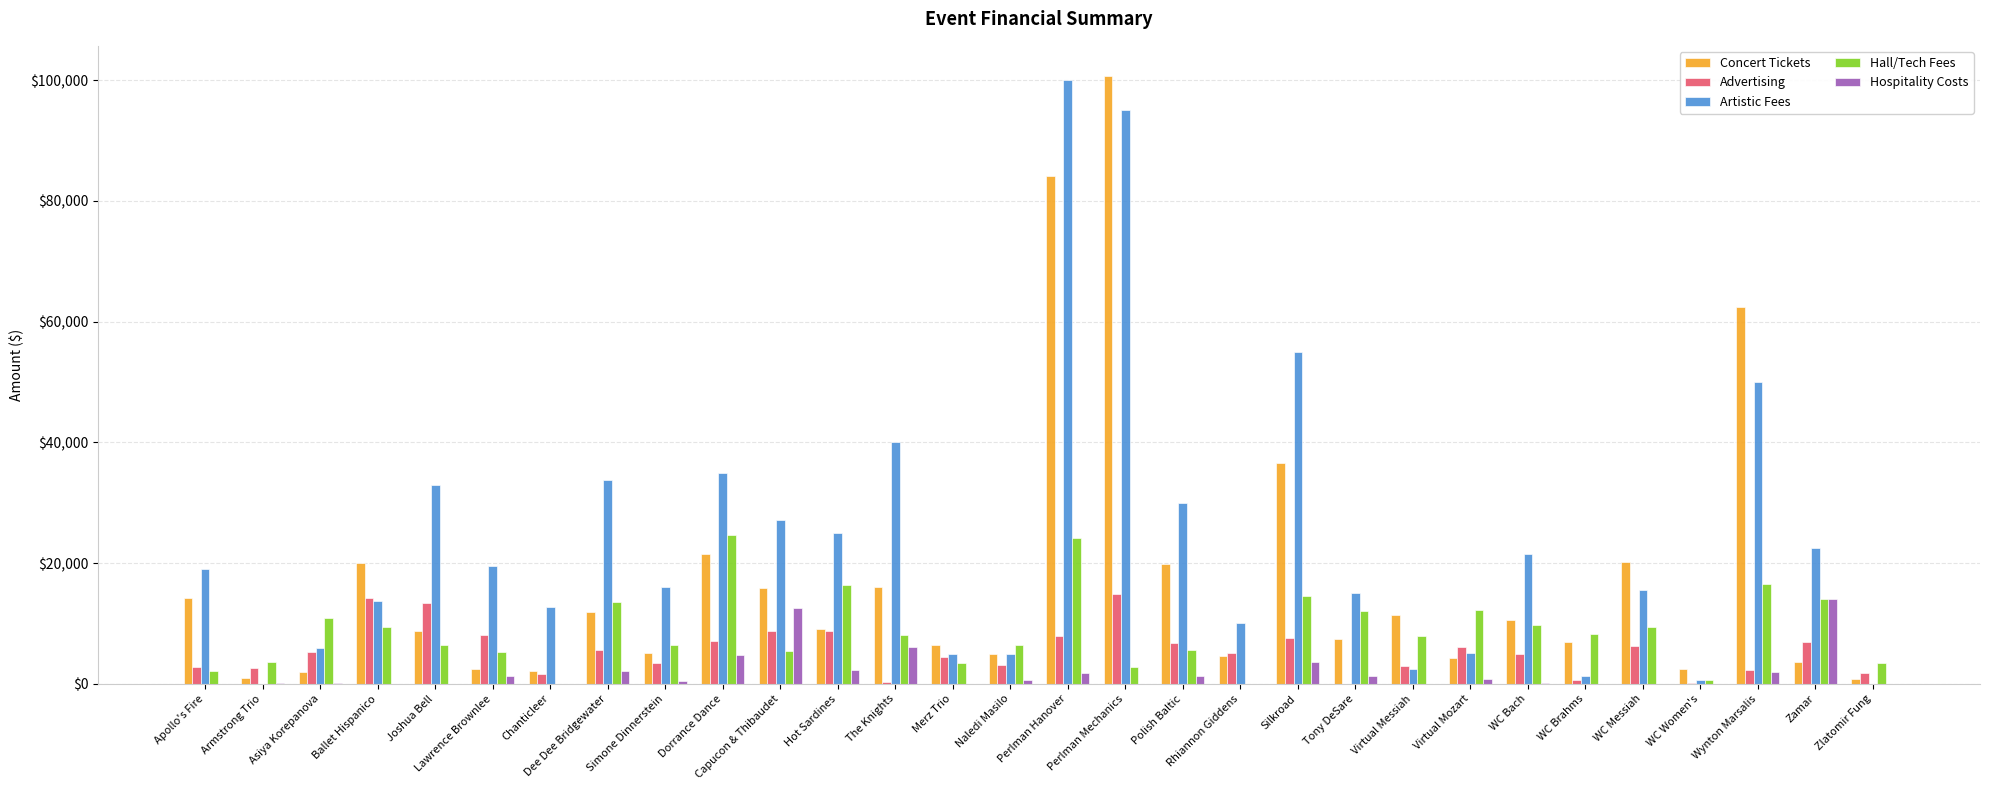

Which category has the highest value in the Artistic Fees series?

Perlman Hanover